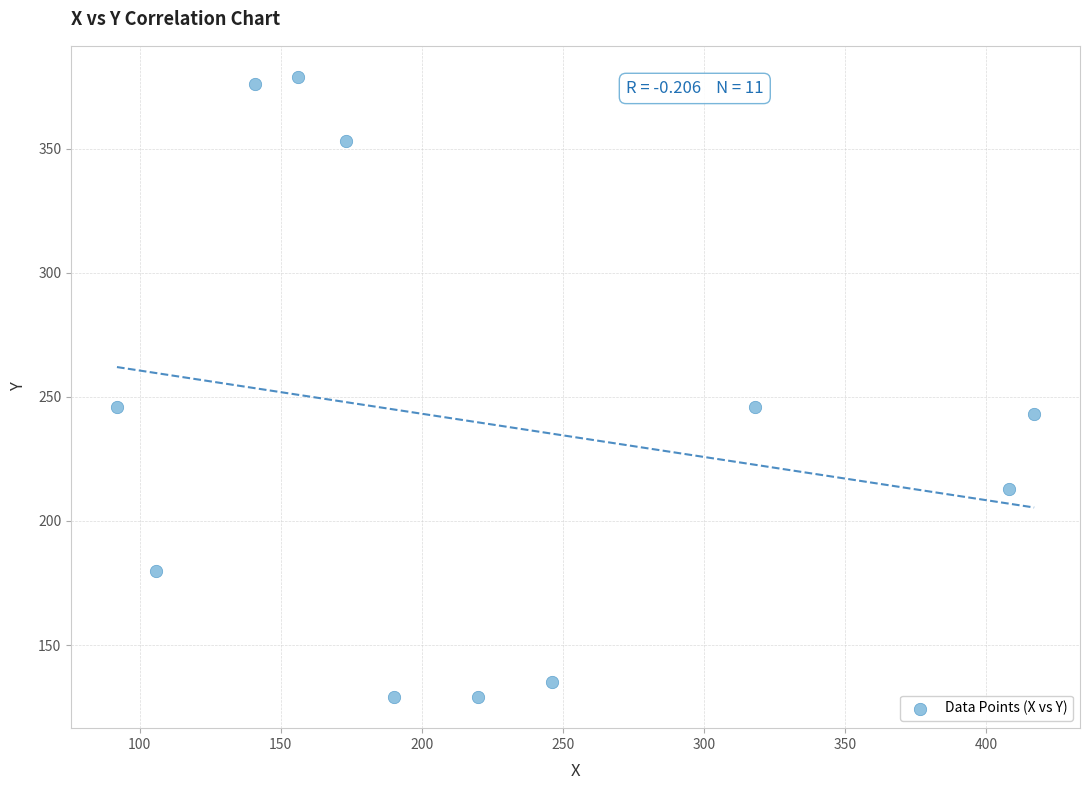

What is the average Y value?

239